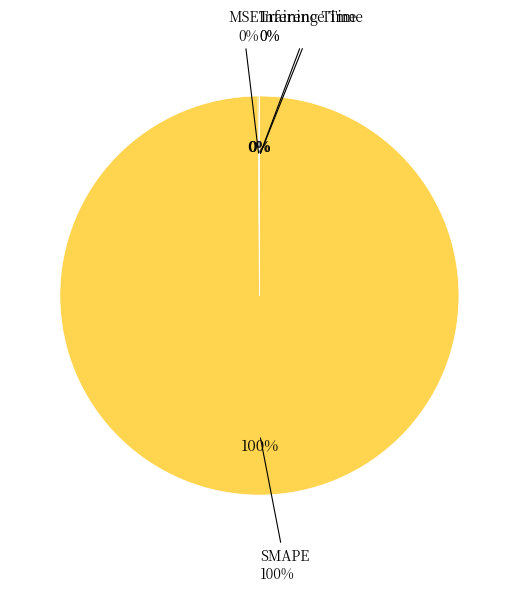

To the nearest percent, what portion does SMAPE represent?

100%